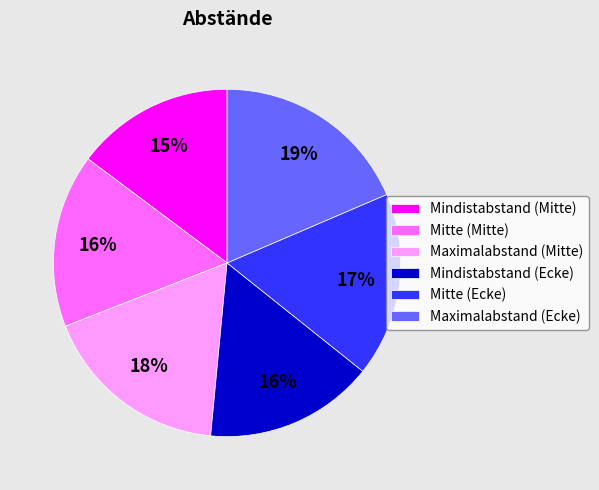

Approximately how many times larger is the value at Mitte (Mitte) compared to Maximalabstand (Mitte)?

0.9